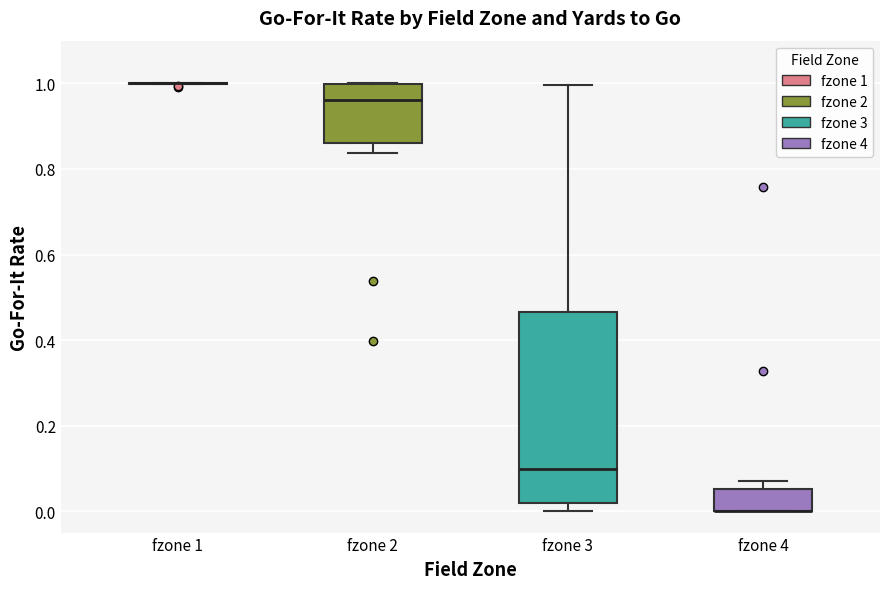

Reading left to right, read every box against the y-axis: the position of its median line, the range the box covers, and the ends of its whiskers. The values are not printed on the chart, so give them approximately, as read against the axis.

fzone 1: box collapsed to a line at 1.00, whiskers 1.00 to 1.00
fzone 2: median 0.96, box 0.86 to 1.00, whiskers 0.84 to 1.00
fzone 3: median 0.10, box 0.02 to 0.46, whiskers 0.00 to 1.00
fzone 4: median 0.00 (drawn on the box's lower edge), box 0.00 to 0.06, whiskers 0.00 to 0.06 (just above the box's upper edge)